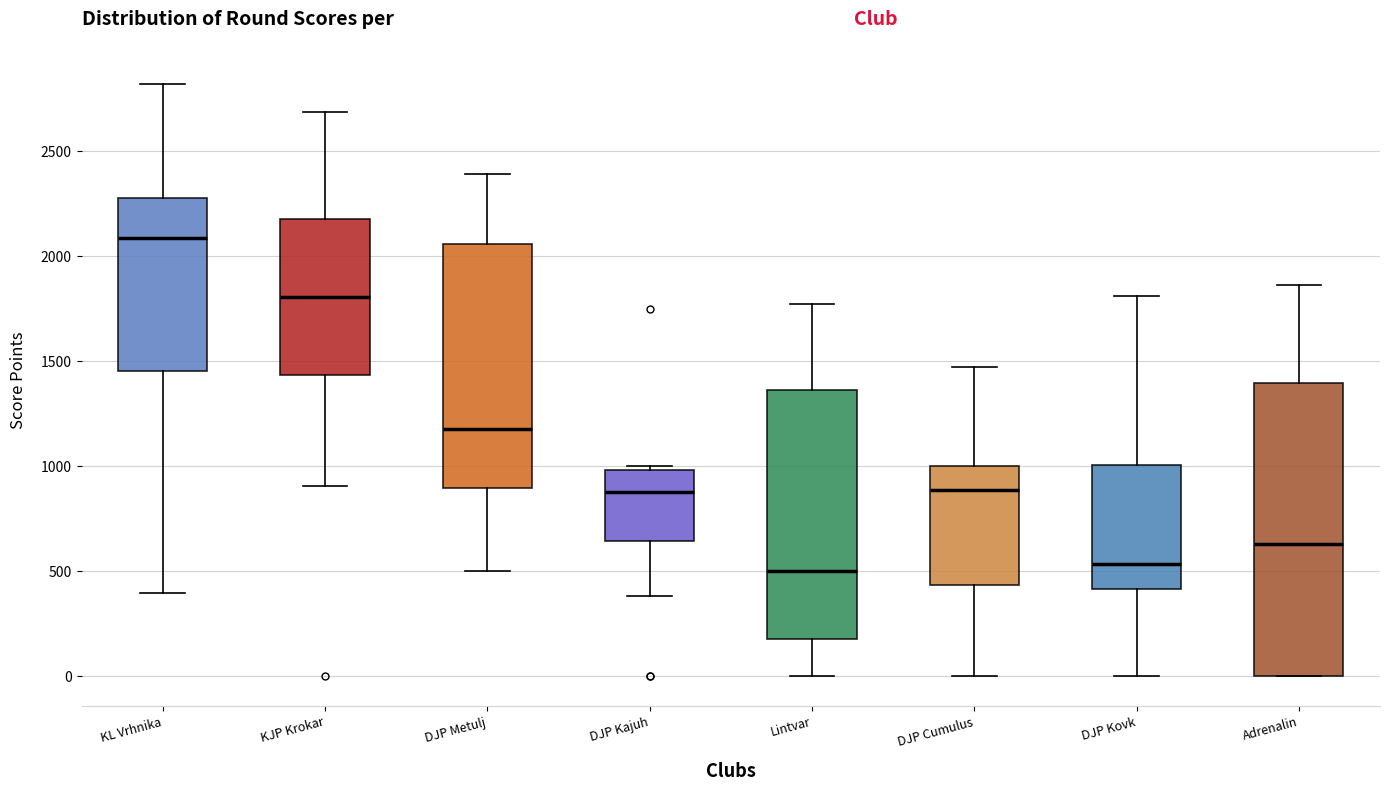

Reading left to right, read every box against the y-axis: the position of its median line, the range the box covers, and the ends of its whiskers. The values are not printed on the chart, so give them approximately, as read against the axis.

KL Vrhnika: median 2100, box 1450 to 2300, whiskers 400 to 2800
KJP Krokar: median 1800, box 1450 to 2200, whiskers 900 to 2700
DJP Metulj: median 1150, box 900 to 2050, whiskers 500 to 2400
DJP Kajuh: median 900, box 650 to 1000, whiskers 400 to 1000 (just above the box's upper edge)
Lintvar: median 500, box 200 to 1350, whiskers 0 to 1750
DJP Cumulus: median 900, box 450 to 1000, whiskers 0 to 1450
DJP Kovk: median 550, box 400 to 1000, whiskers 0 to 1800
Adrenalin: median 650, box 0 to 1400, whiskers 0 to 1850